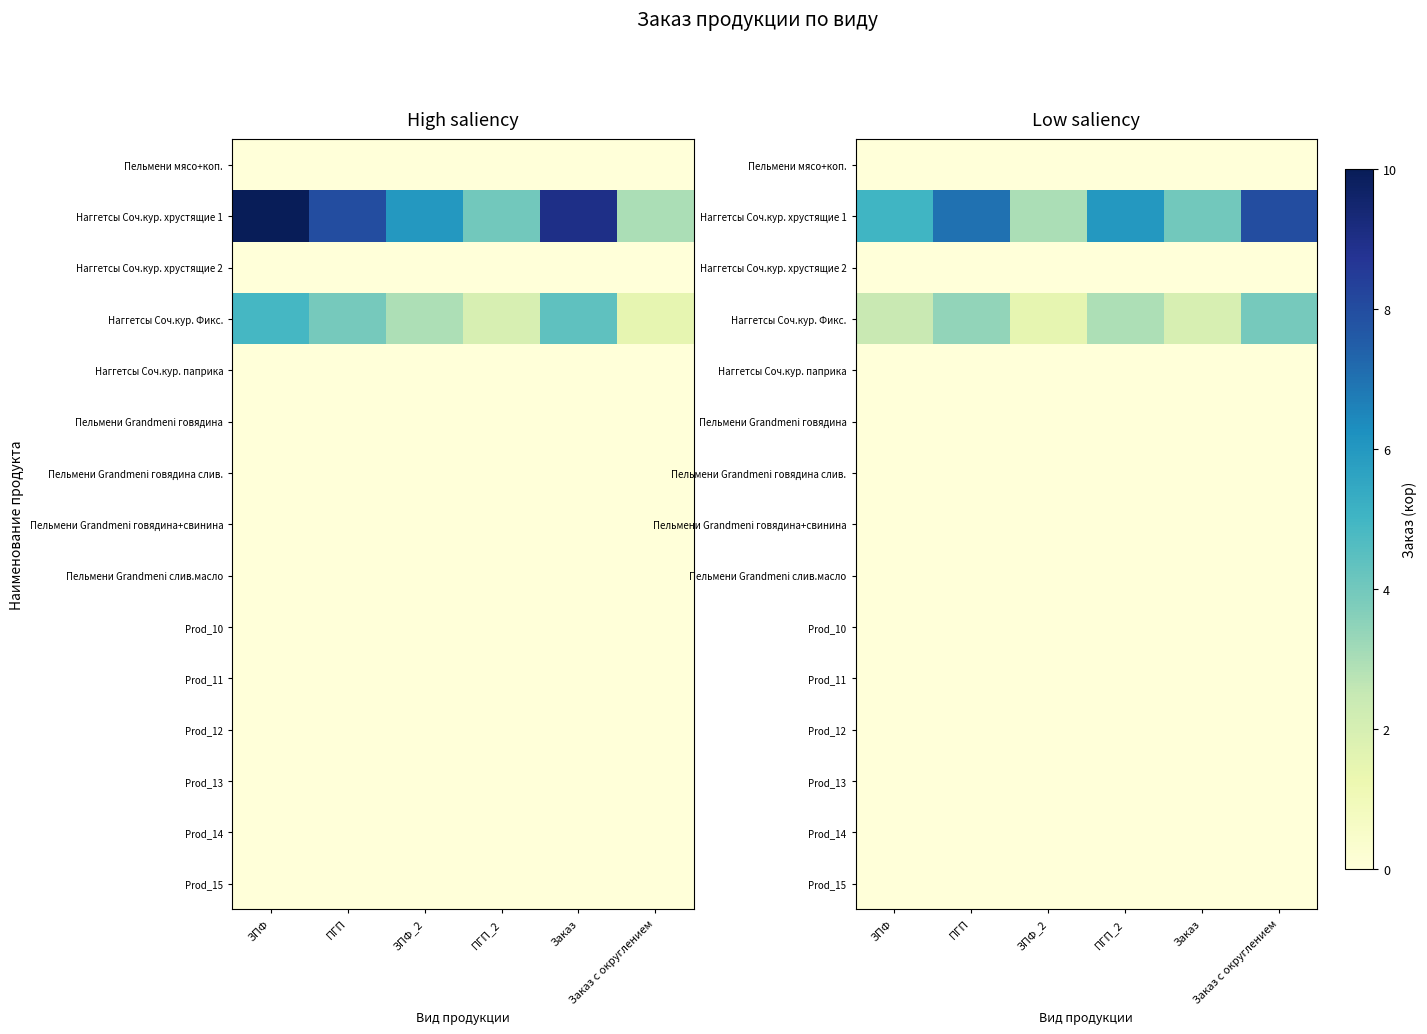

What is the total value across all series at ЗПФ?

7.4